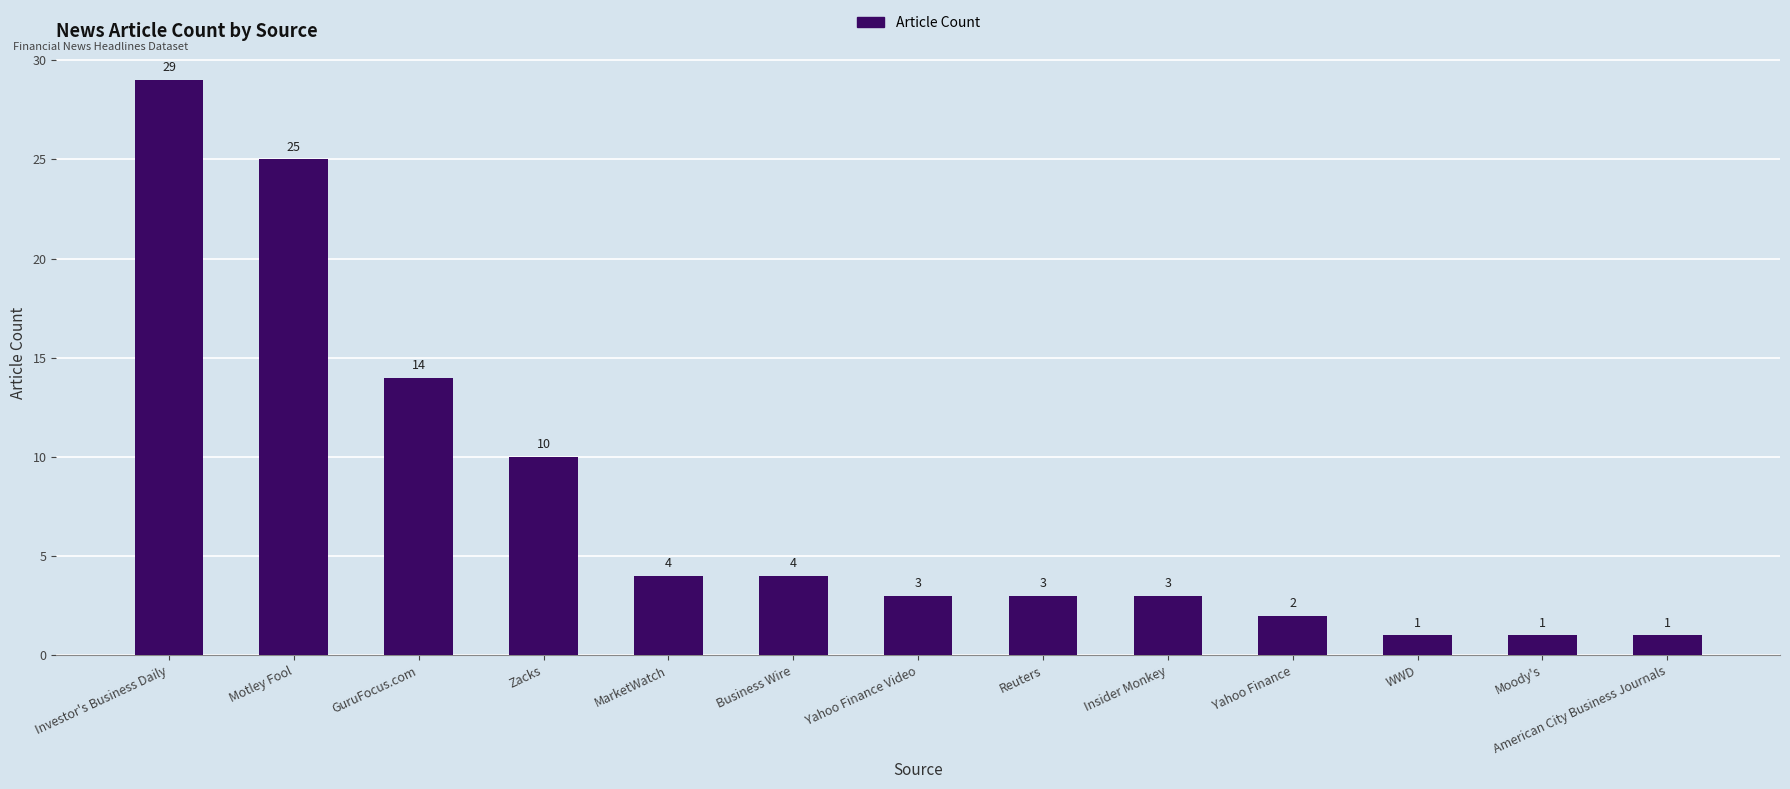

Reading left to right, list all the values displayed in this chart.

Investor's Business Daily=29	Motley Fool=25	GuruFocus.com=14	Zacks=10	MarketWatch=4	Business Wire=4	Yahoo Finance Video=3	Reuters=3	Insider Monkey=3	Yahoo Finance=2	WWD=1	Moody's=1	American City Business Journals=1